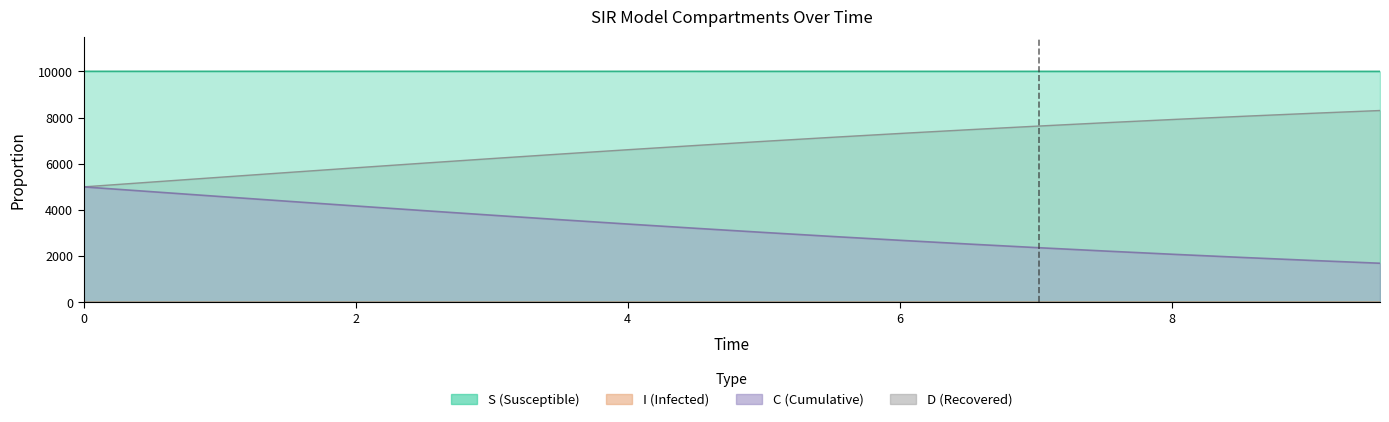

What is the average value of the D series?

3202.3